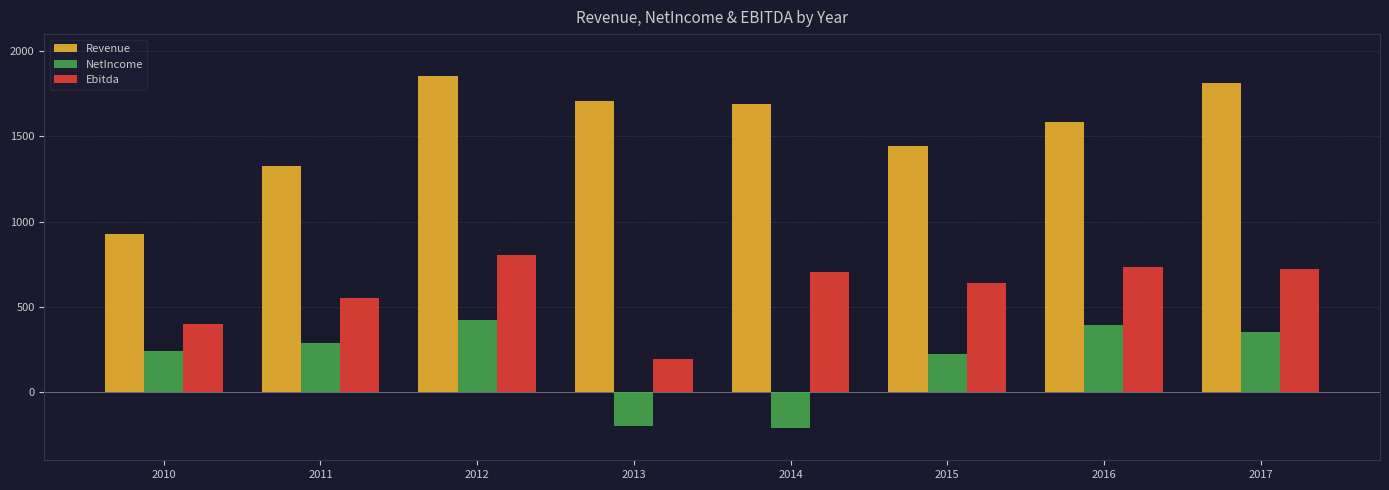

Is it true that Revenue equals 832.8 at 2015?

False